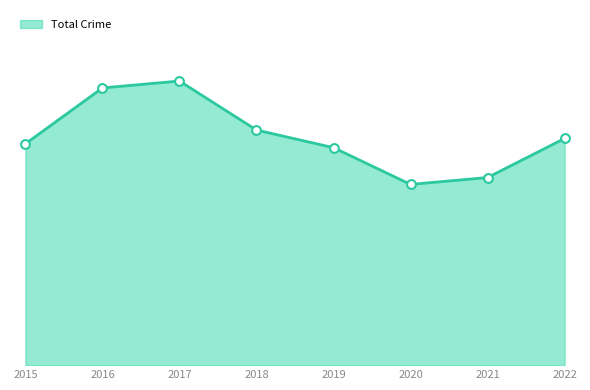

Is this an area chart (filled region under the line)?

Yes